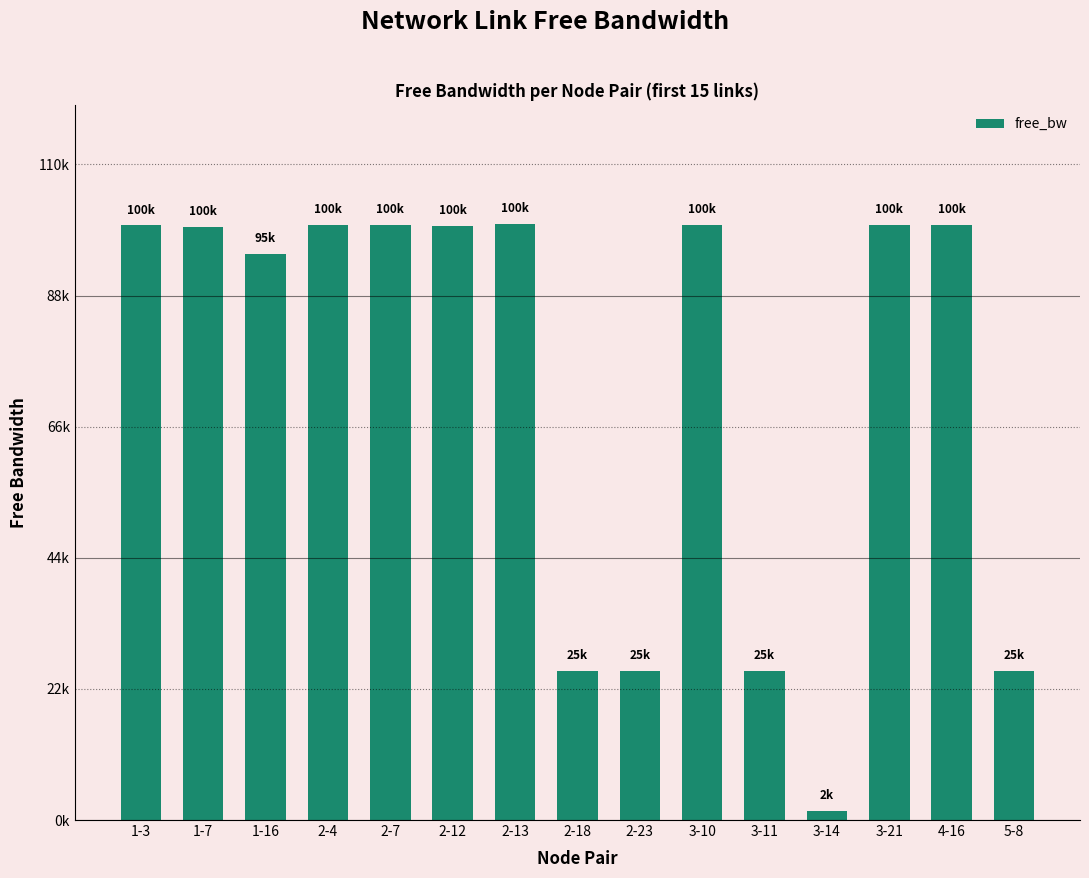

At which label does the data first exceed 99739?

1-3